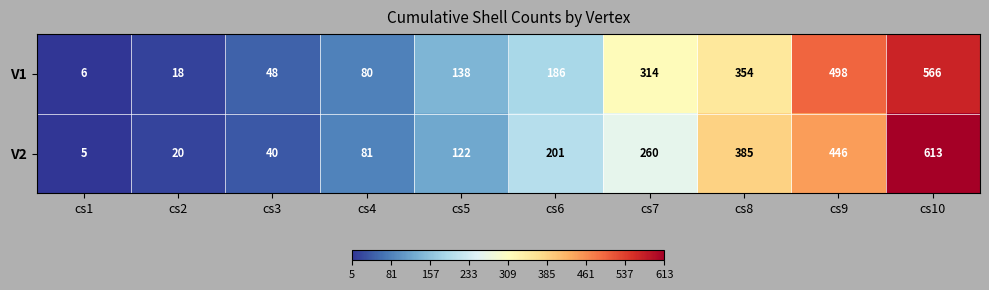

At which category is the sum across all series the highest?

cs10